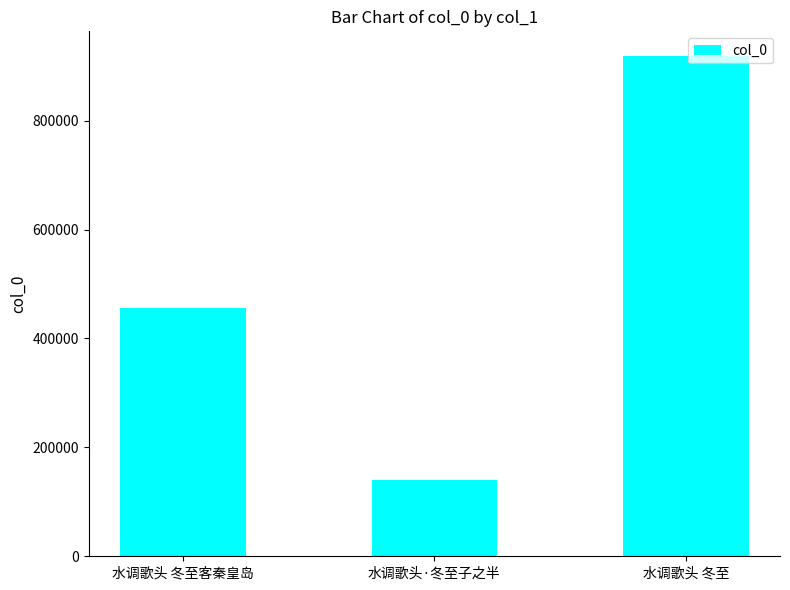

How many values are between 139602 and 918146?

3